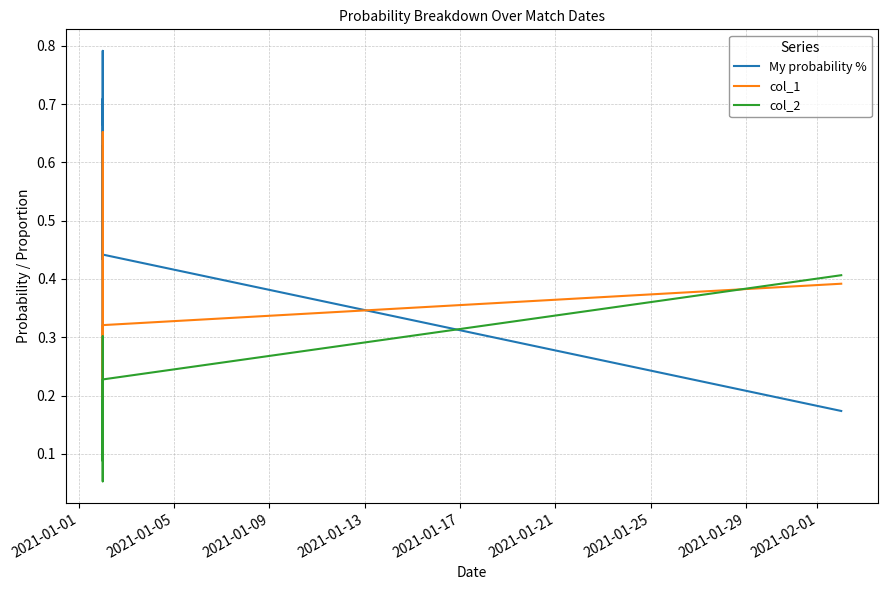

What is the sum of all col_1 values?

9.9